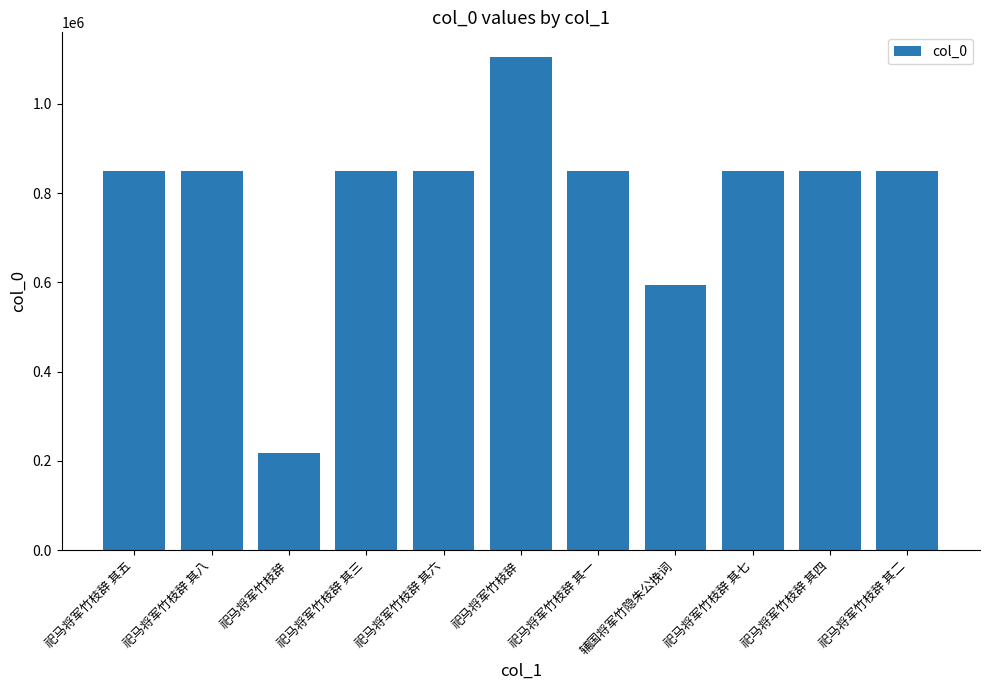

Does the chart contain any negative values?

No